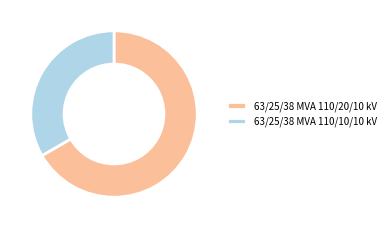

Approximately how many times larger is the value at 63/25/38 MVA 110/20/10 kV compared to 63/25/38 MVA 110/10/10 kV?

2.0